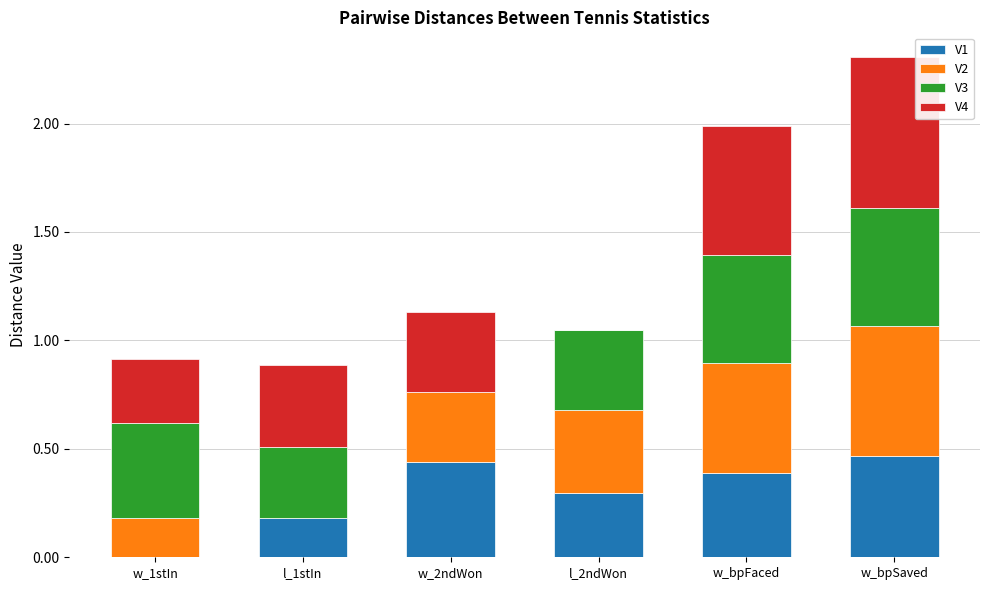

Is it true that V1 equals 0.2 at l_1stIn?

True